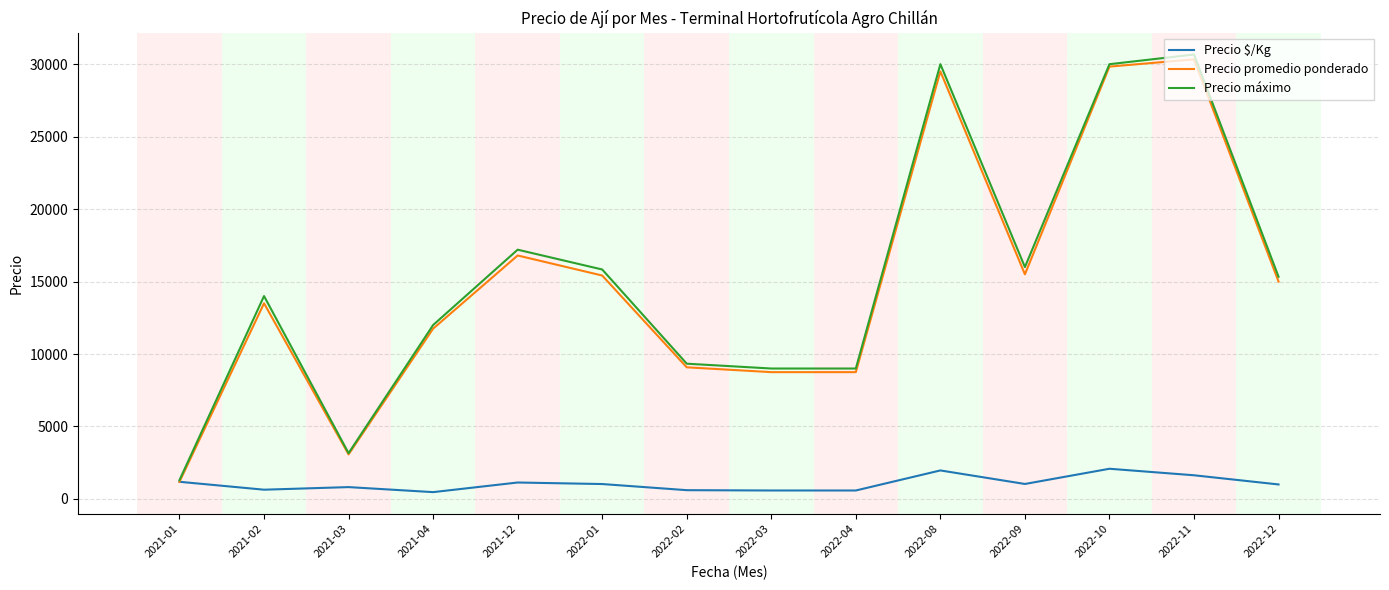

Which category has the highest value across all series?

2022-11